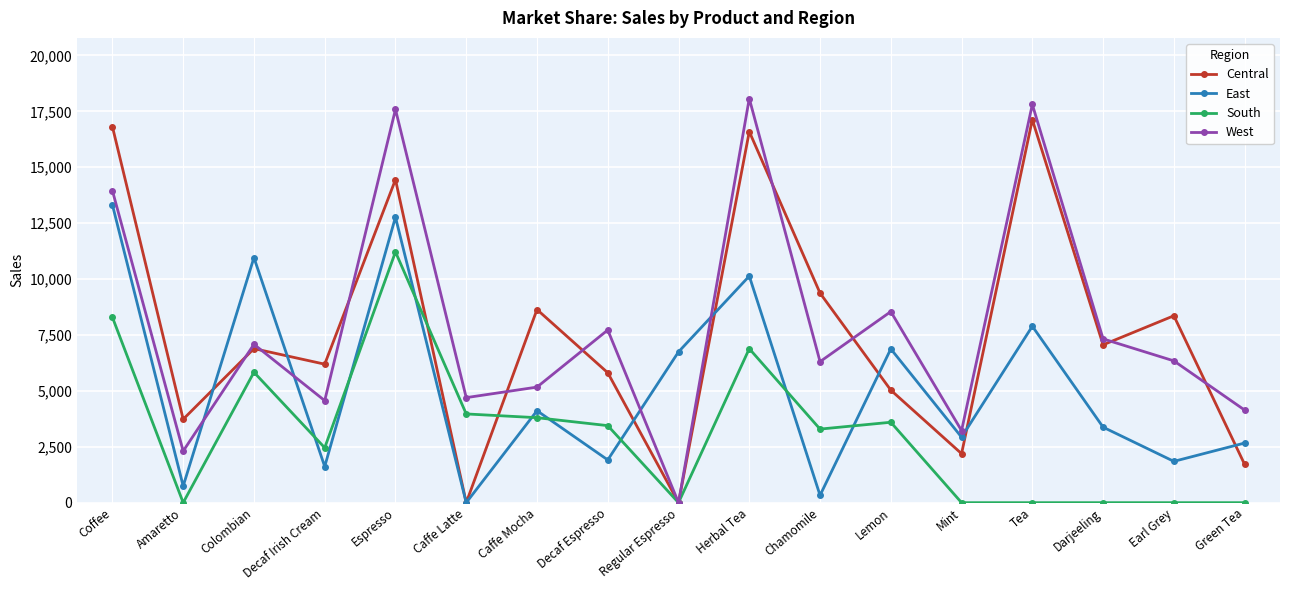

At how many categories does at least one series exceed 2329?

17